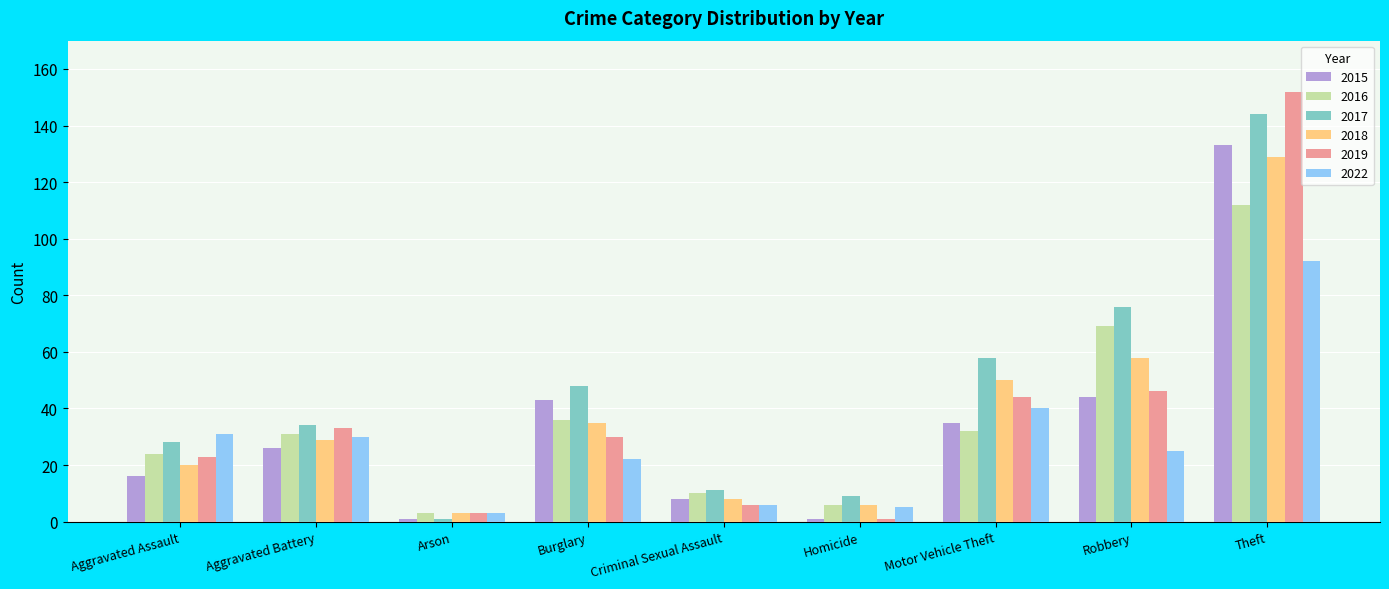

Which series has the largest total across all categories?

2017